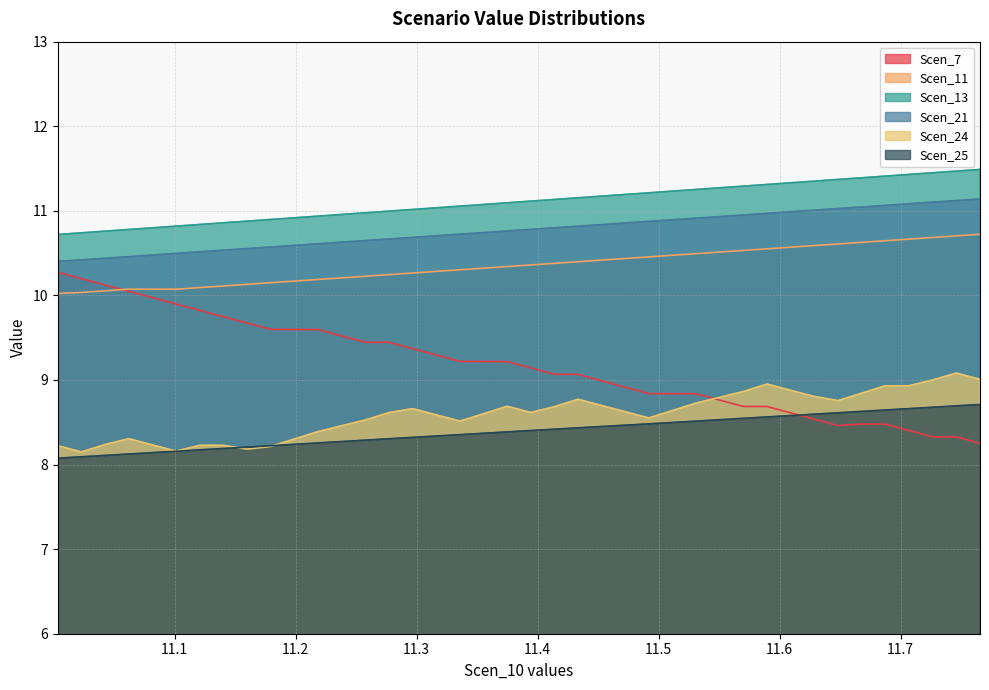

True or false: Scen_21 and Scen_11 intersect in this chart.

False